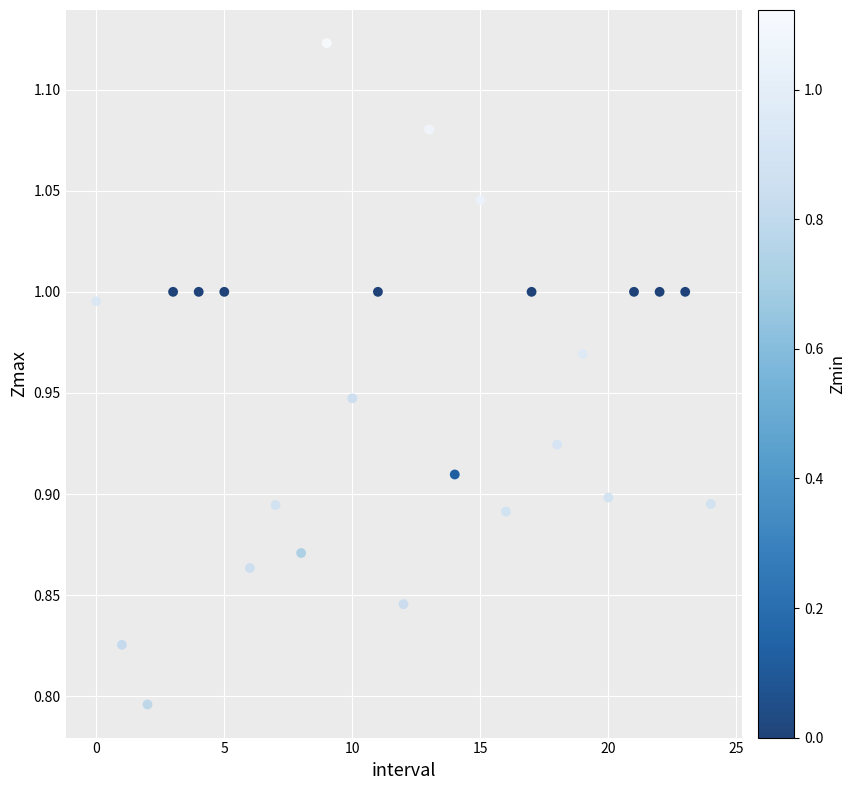

What is the range of Y values (max minus min)?

0.3